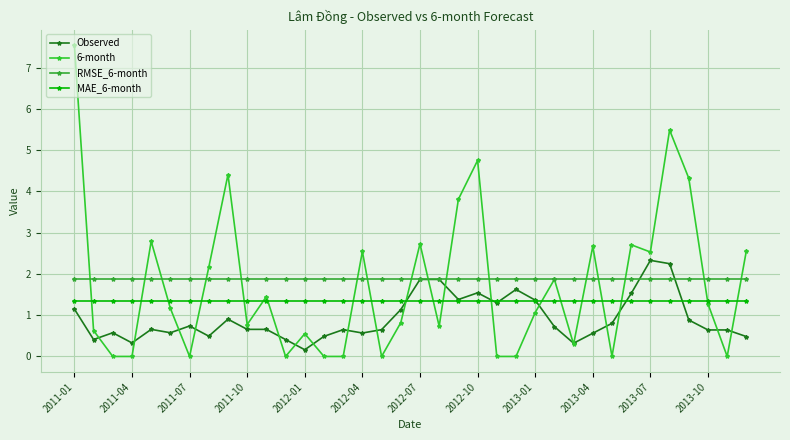

Is this an area chart (filled region under the line)?

No